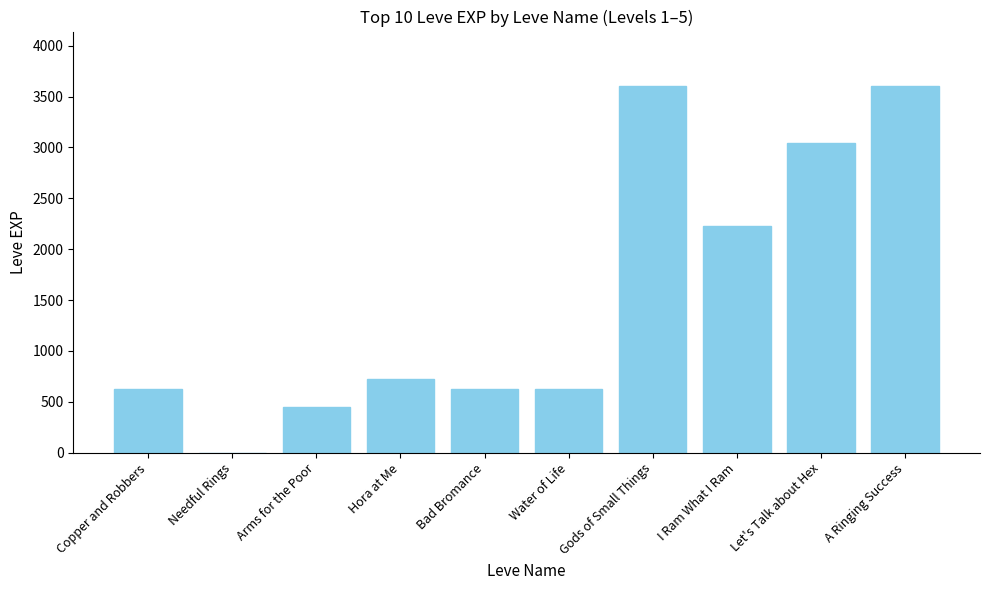

What is the approximate value at Arms for the Poor?

450